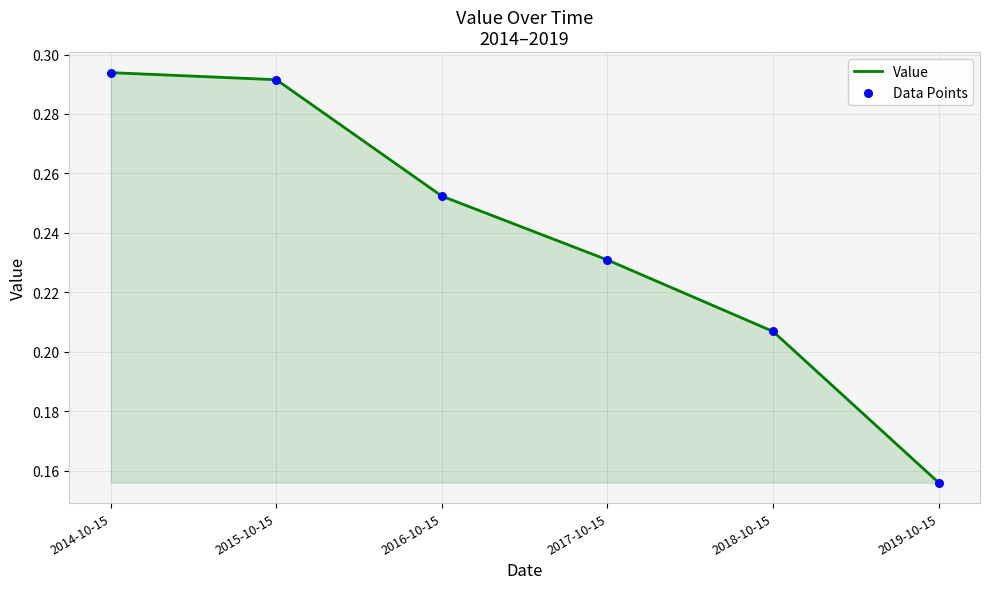

Which has a higher value, 2014-10-15 or 2018-10-15?

2014-10-15